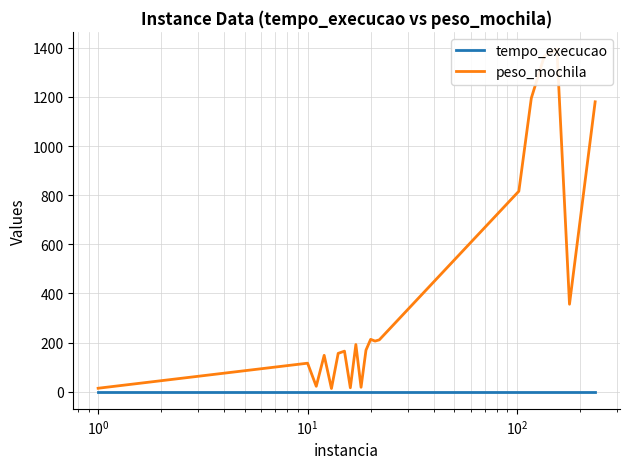

Is this an area chart (filled region under the line)?

No